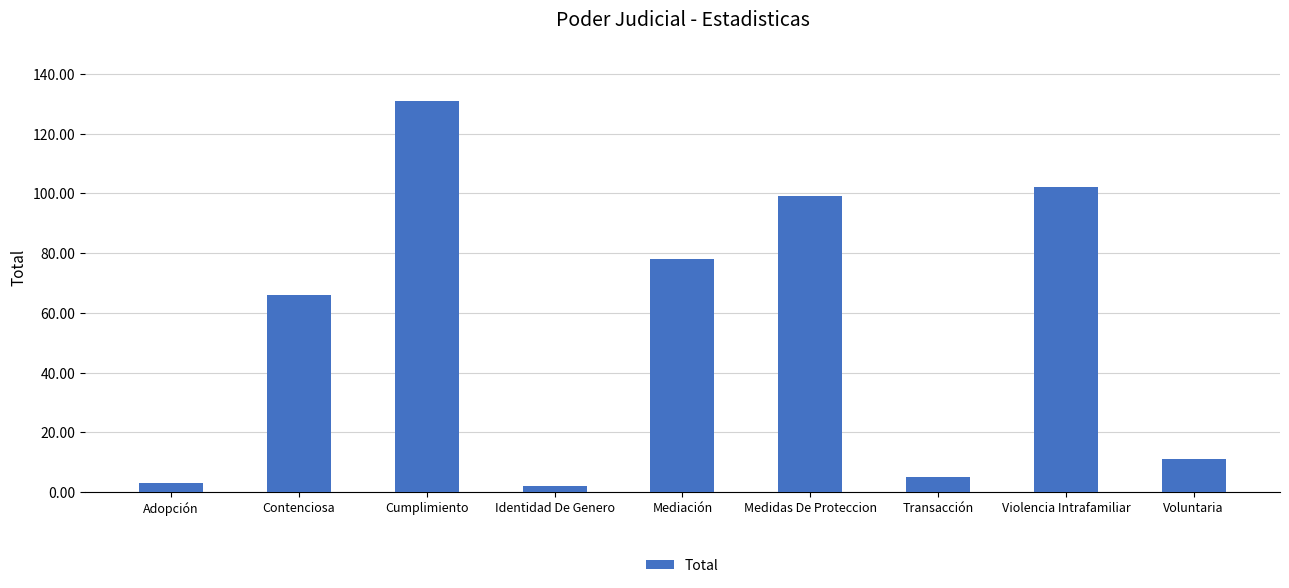

How many bars are there in total?

9